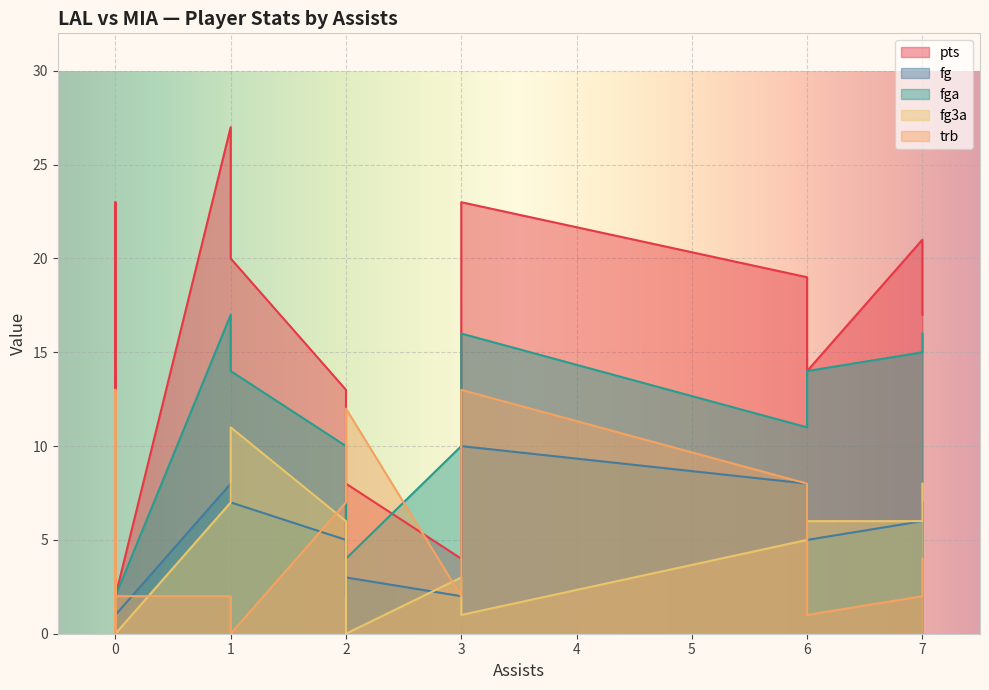

The value of fg at 1 is 7. True or false?

True